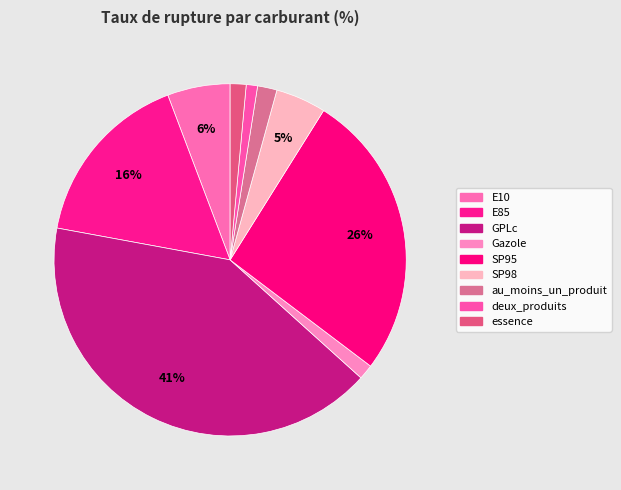

To the nearest percent, what is the combined percentage of GPLc and E85?

58%